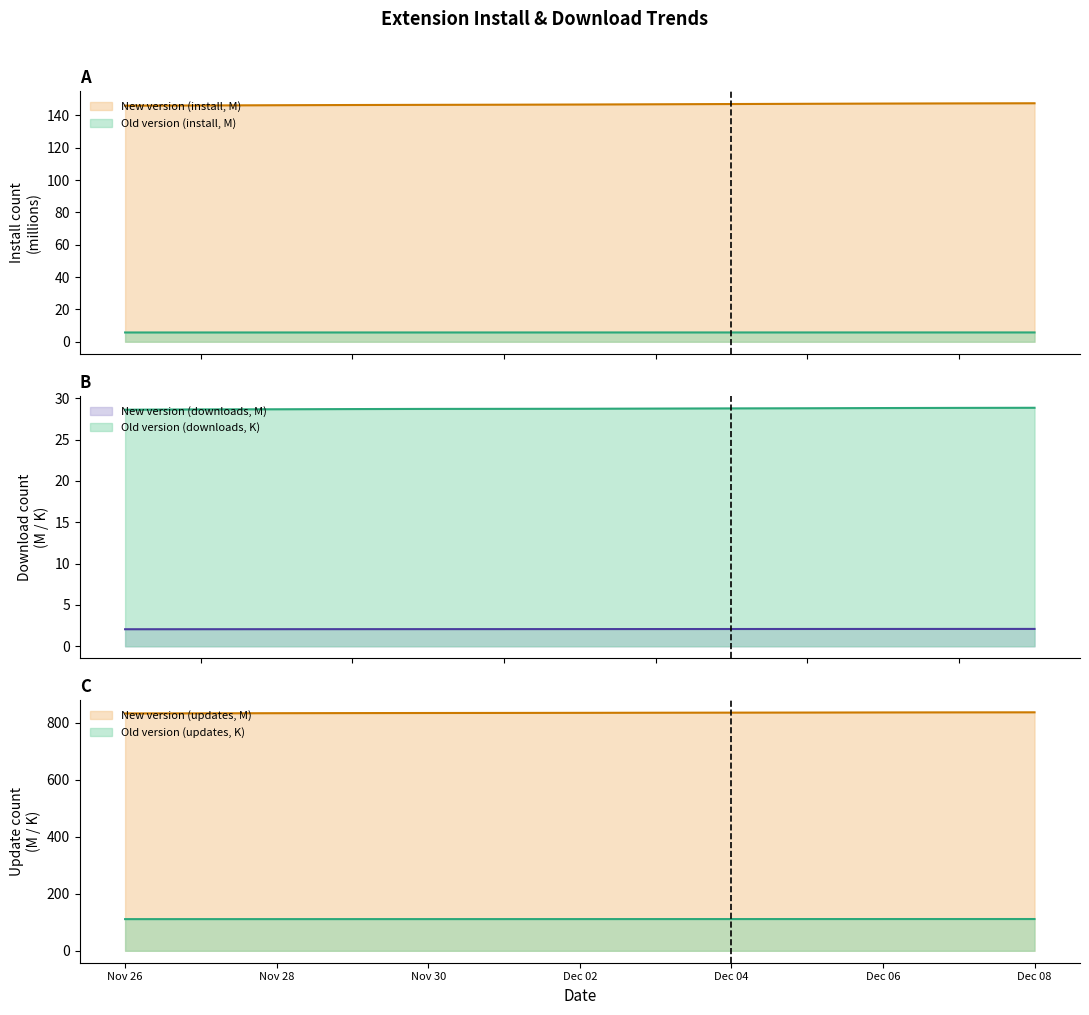

What is the label of the 9th point from the left?

Dec 04